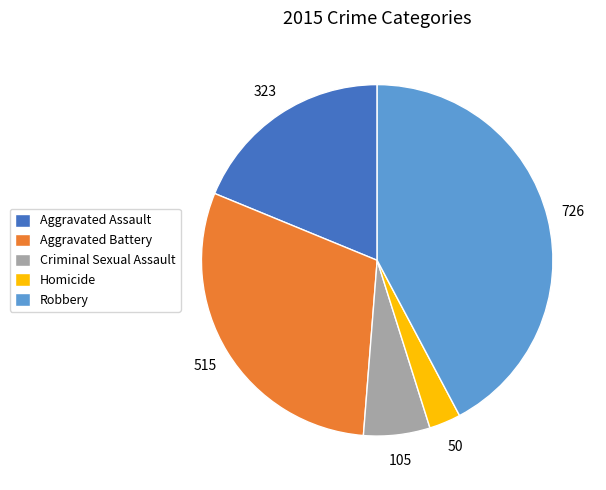

The Aggravated Assault slice represents 10% of the pie. True or false?

False